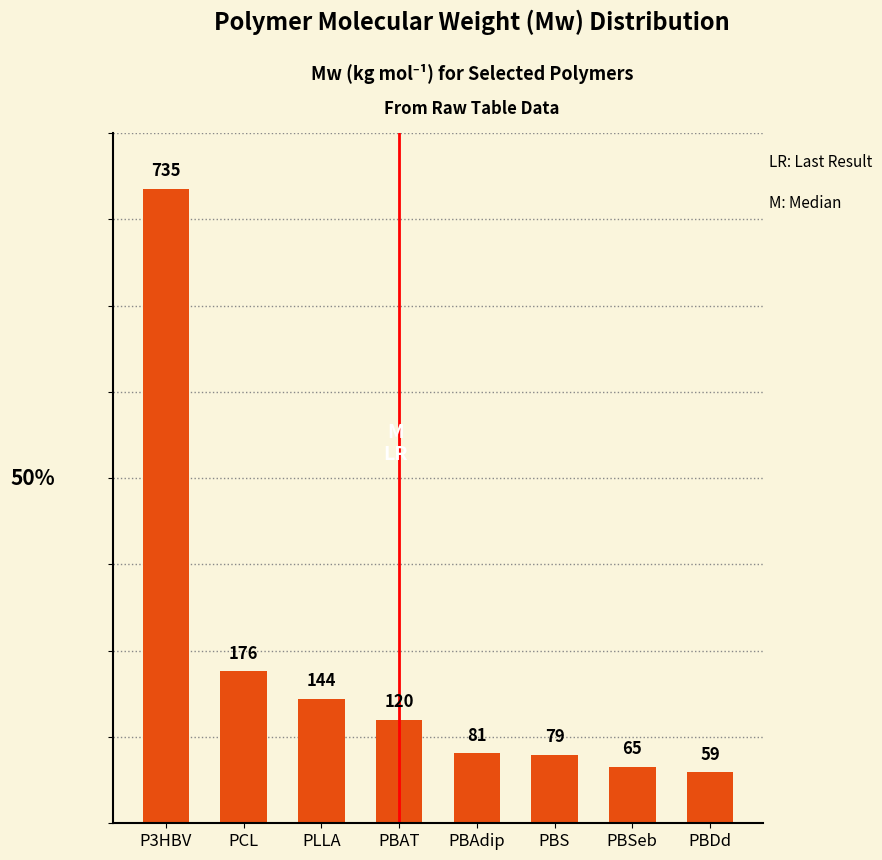

At which label is the value closest to 396?

PCL